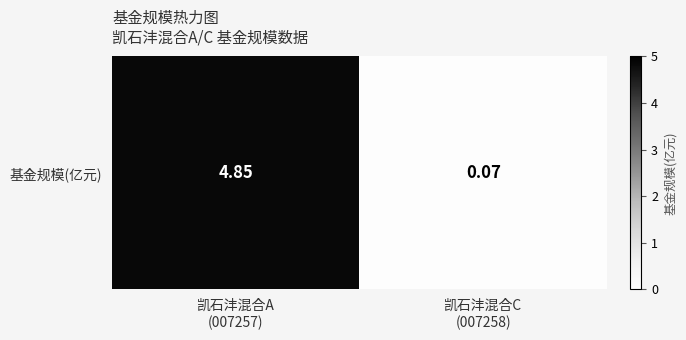

What is the average value?

2.5